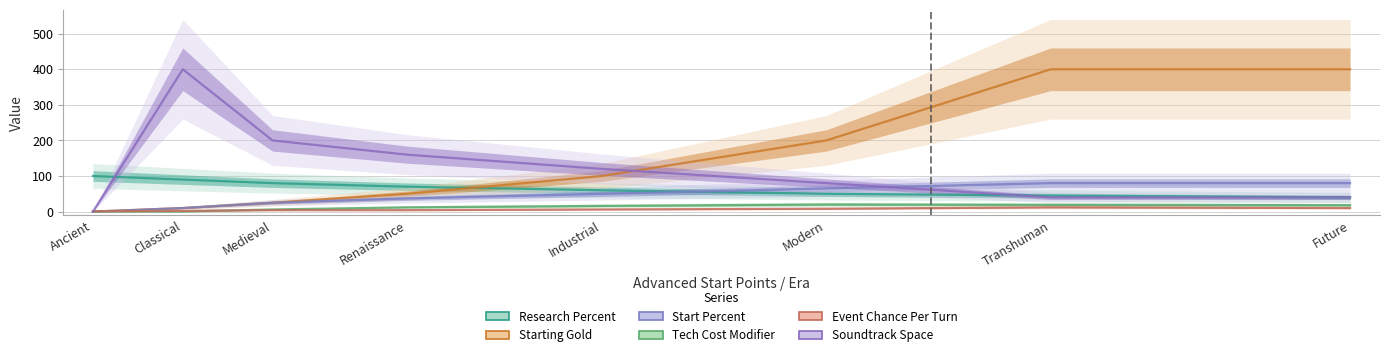

Reading left to right, list all the values displayed in this chart.

Research Percent: 100	90	80	70	60	50	45	40
Starting Gold: 0	10	25	50	100	200	400	400
Start Percent: 0	10	25	37	50	65	80	80
Tech Cost Modifier: 0	0	6	12	16	20	19	18
Event Chance Per Turn: 1	2	4	4	6	8	12	10
Soundtrack Space: 0	400	200	160	120	80	40	40